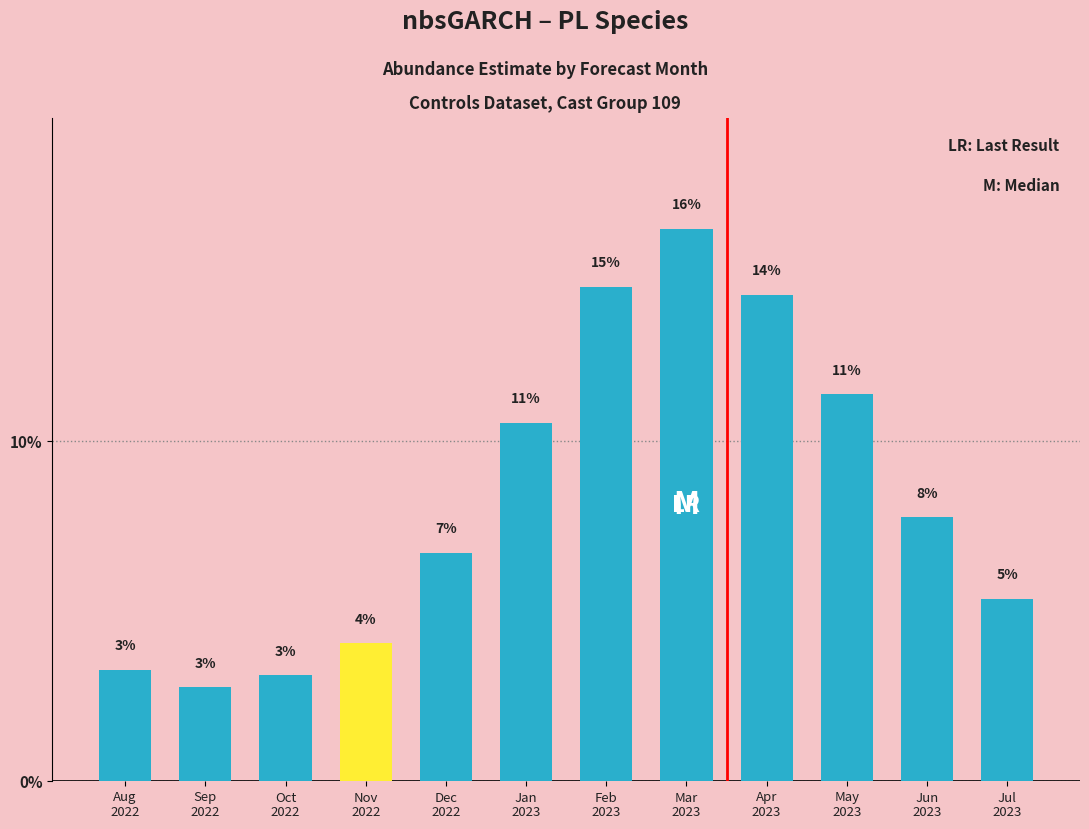

What is the difference between the maximum and minimum values?

13.5